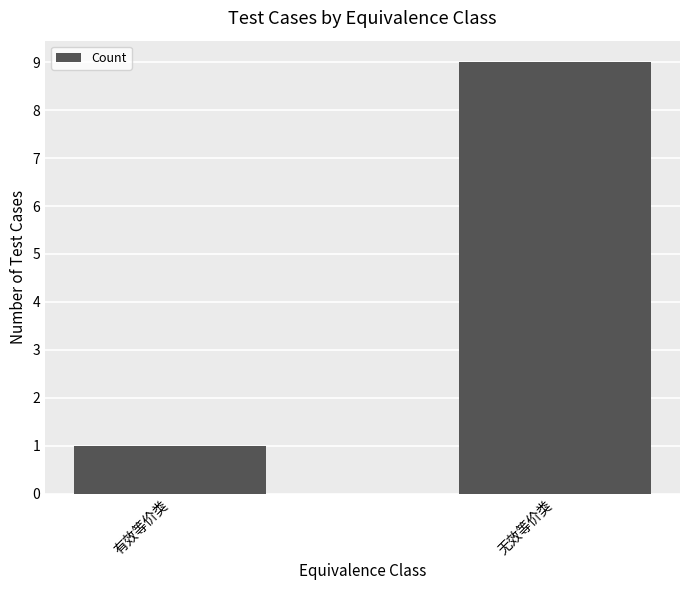

Reading right to left, list all the values displayed in this chart.

9	1